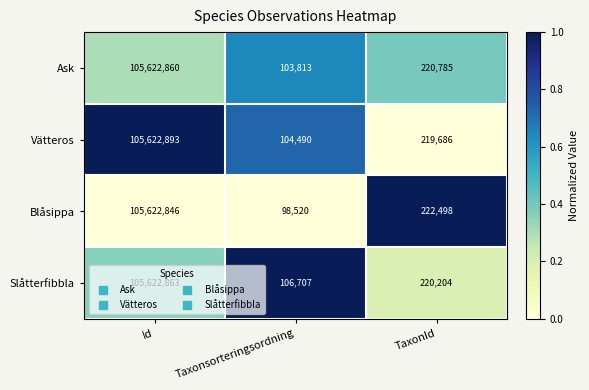

What is the total value across all series at Id?

422491462